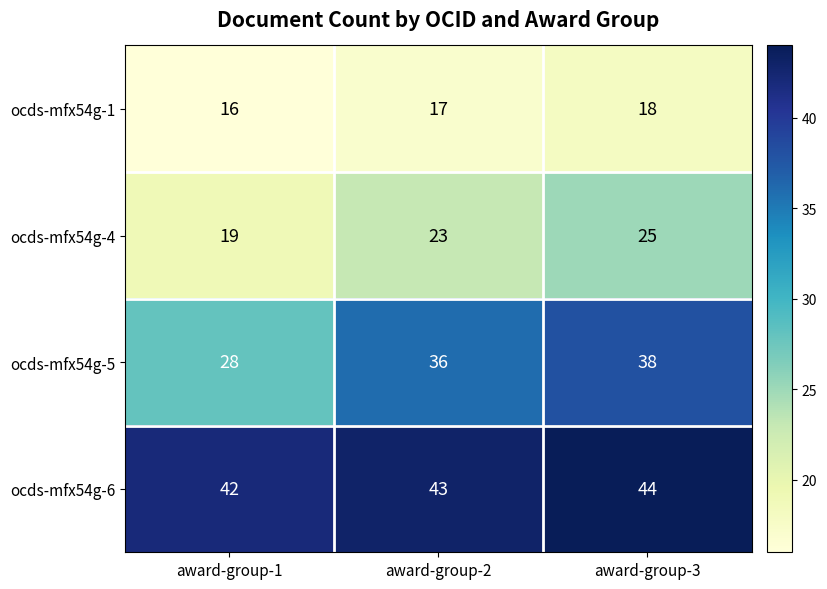

What is the minimum value for ocds-mfx54g-4?

19